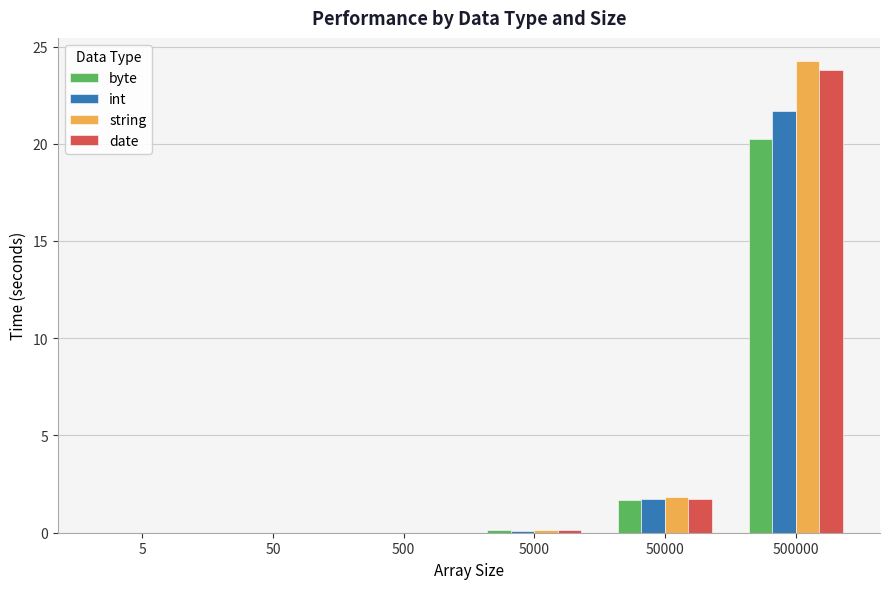

Which category has the highest value across all series?

500000